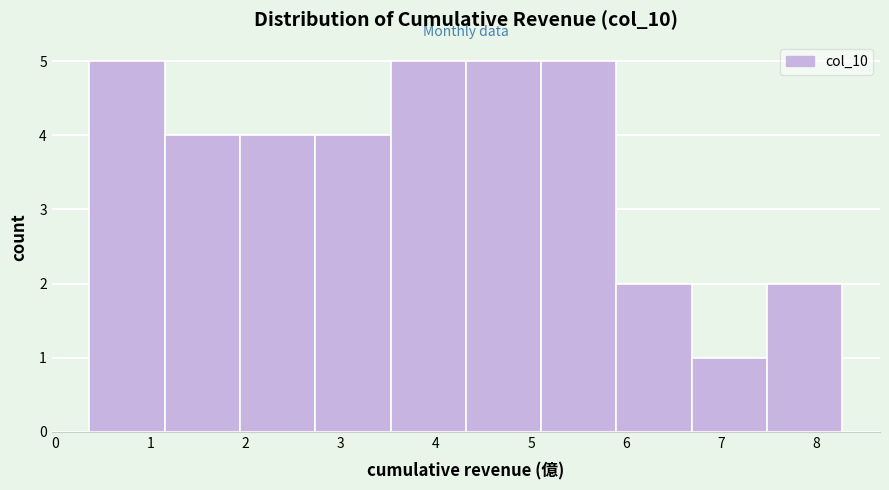

Reading left to right, transcribe this chart: for each bar, give the range it covers on the x-axis and its height. Neither the bar edges nor the heights are printed on the chart, so give them approximately, as read against the axes.

0.4 to 1.1: 5
1.1 to 1.9: 4
1.9 to 2.7: 4
2.7 to 3.5: 4
3.5 to 4.3: 5
4.3 to 5.1: 5
5.1 to 5.9: 5
5.9 to 6.7: 2
6.7 to 7.5: 1
7.5 to 8.3: 2